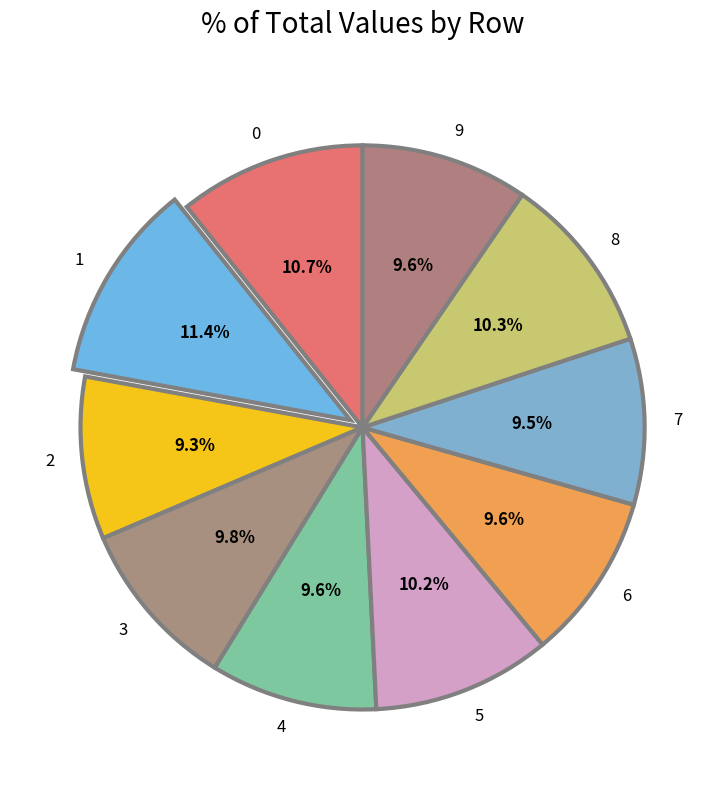

What is the total percentage of 2 and 9?

18.9%